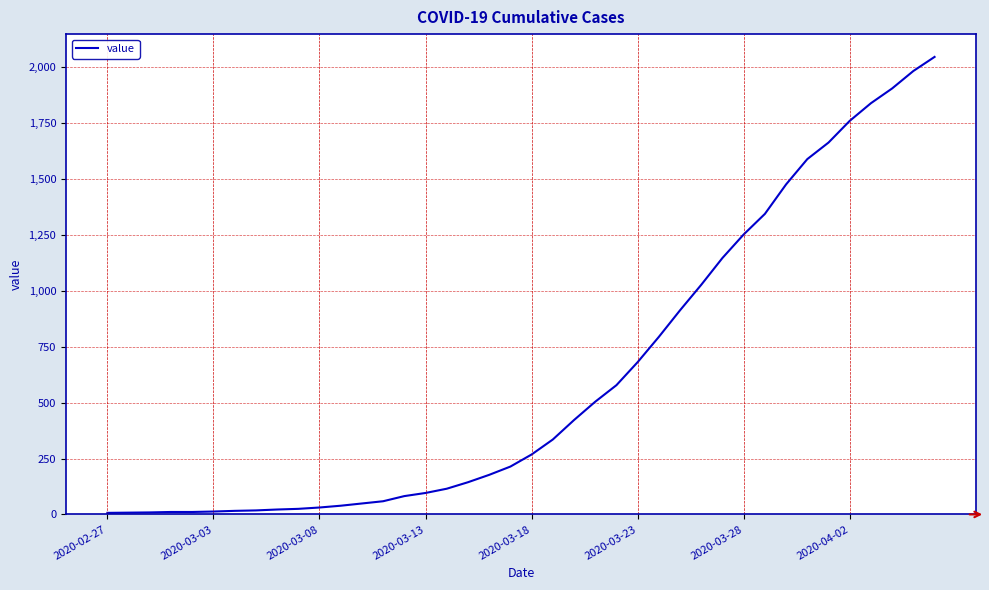

What is the difference between the maximum and minimum values?

2039